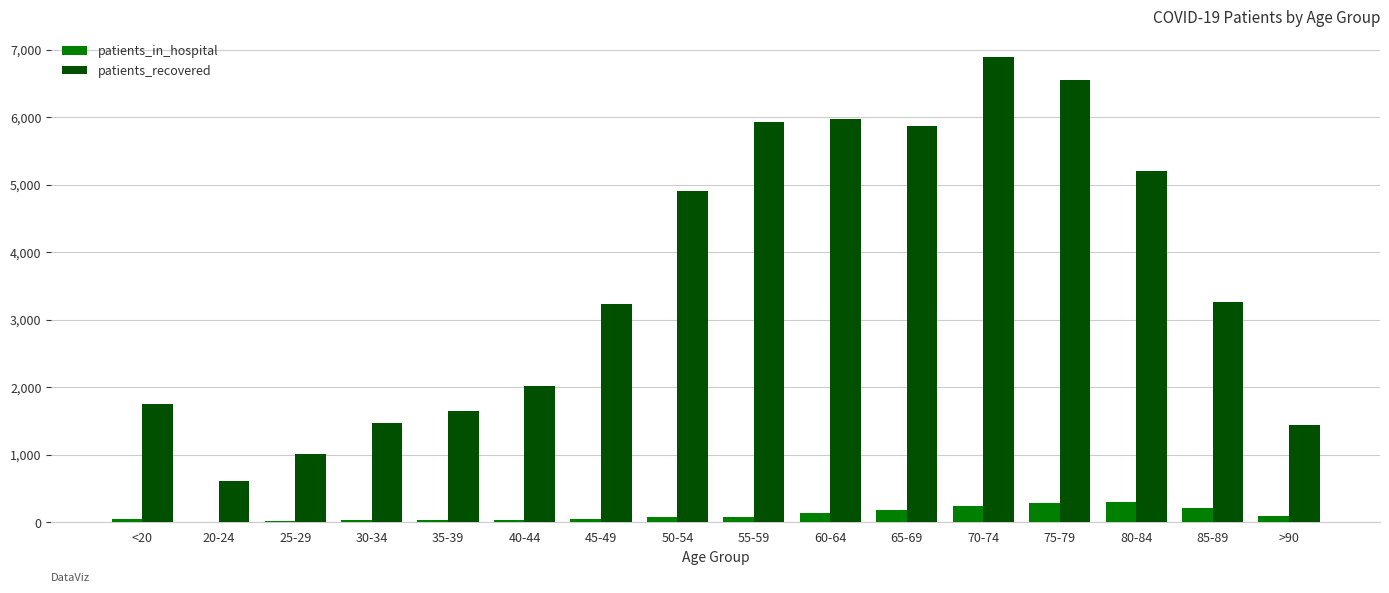

Is the value of patients_in_hospital at 80-84 greater than the value of patients_recovered at 25-29?

No